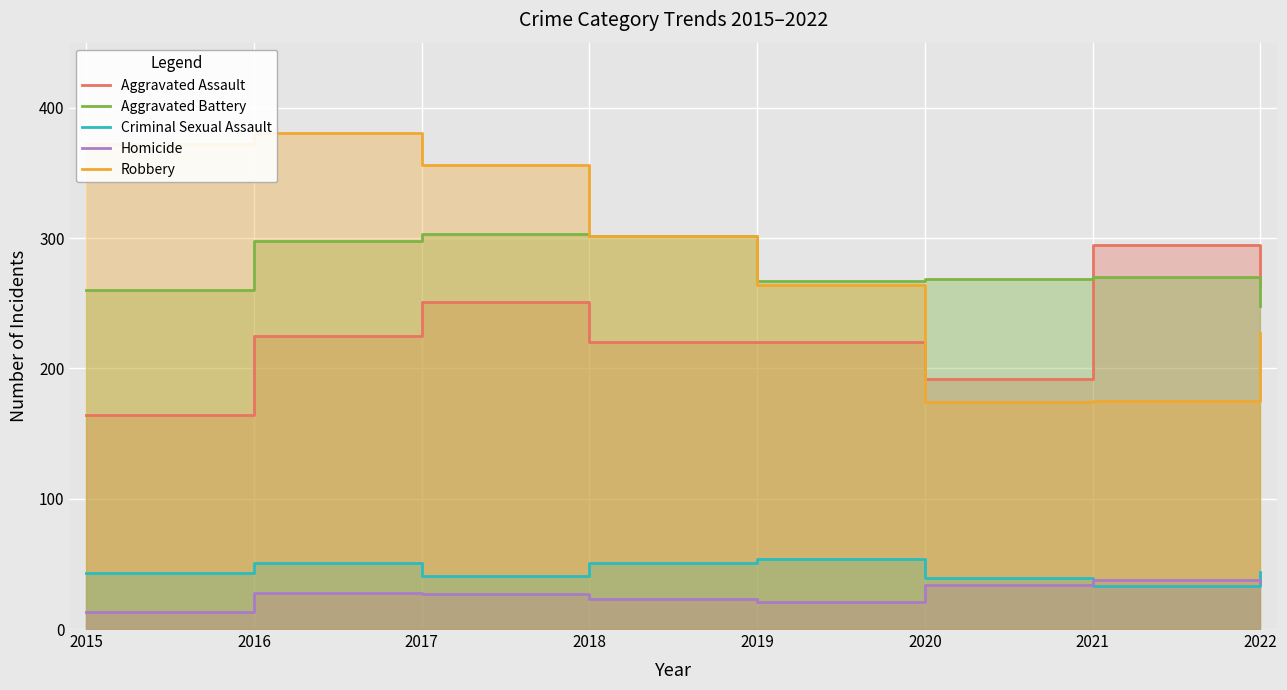

Reading left to right, transcribe all the data shown in this chart.

Aggravated Assault: 164	225	251	220	220	192	295	264
Aggravated Battery: 260	298	303	302	267	269	270	248
Criminal Sexual Assault: 43	51	41	51	54	39	33	44
Homicide: 13	28	27	23	21	34	38	36
Robbery: 372	381	356	302	264	174	175	227